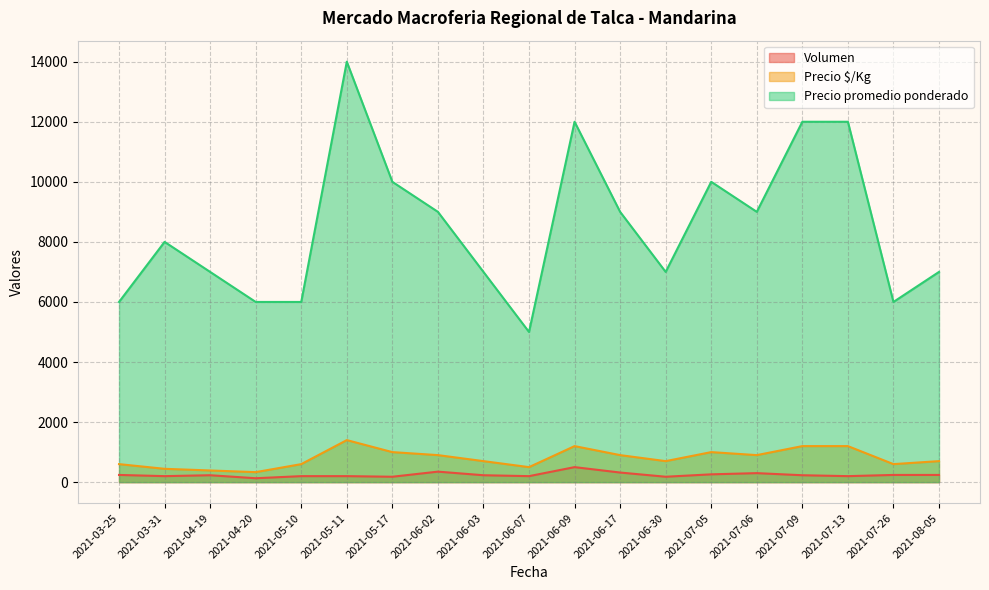

True or false: Volumen and Precio promedio ponderado cross at least once.

False